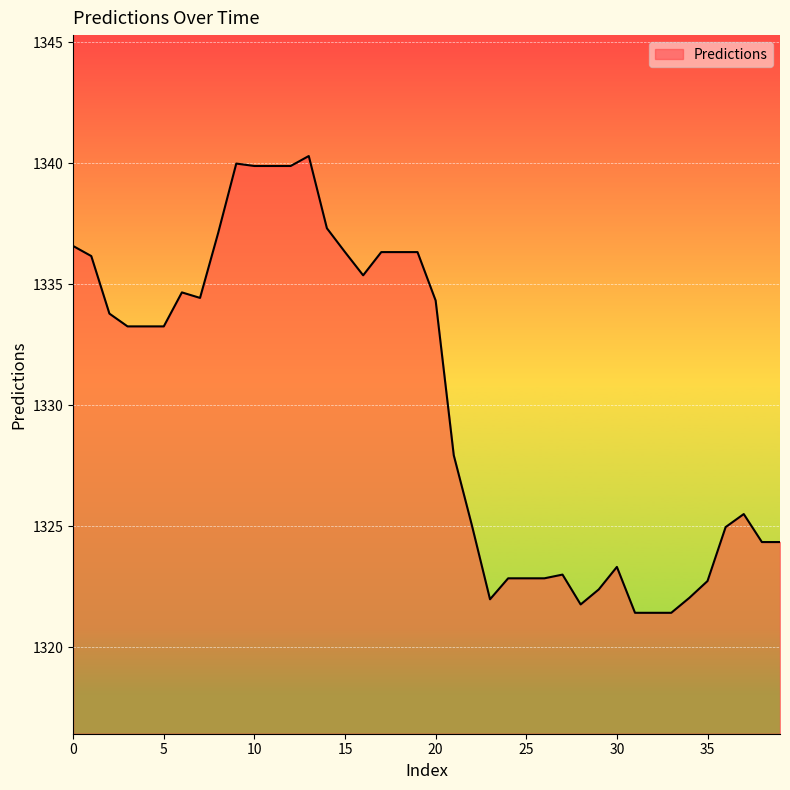

What is the maximum value shown in the chart?

1340.3